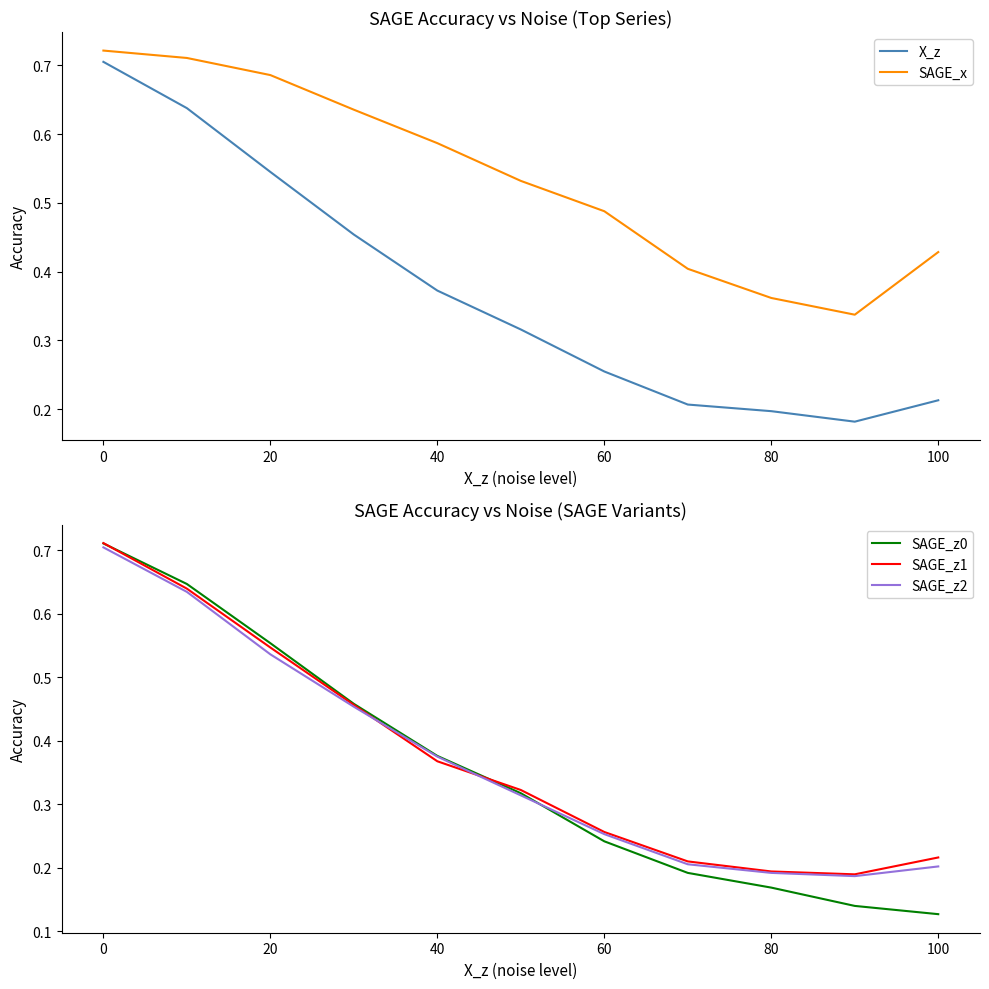

What is the minimum value for SAGE_x?

0.3